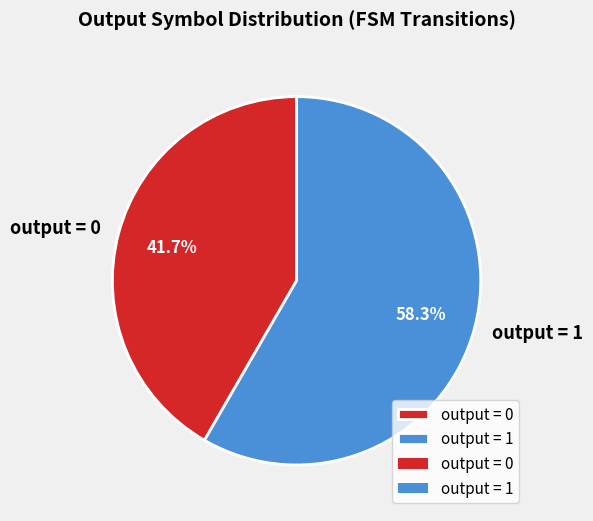

Rank the categories by value from highest to lowest.

output = 1, output = 0